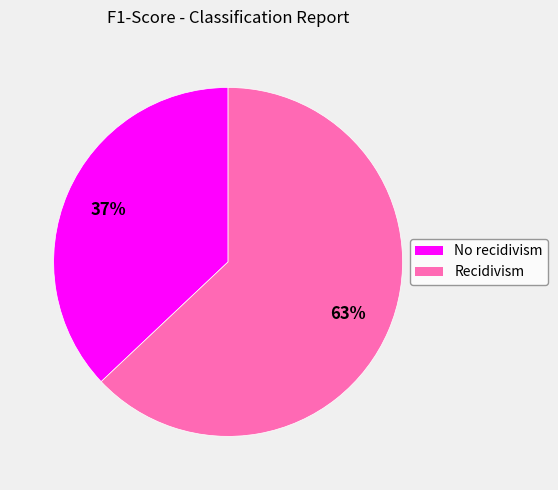

Do No recidivism and Recidivism together represent more than half of the pie?

Yes